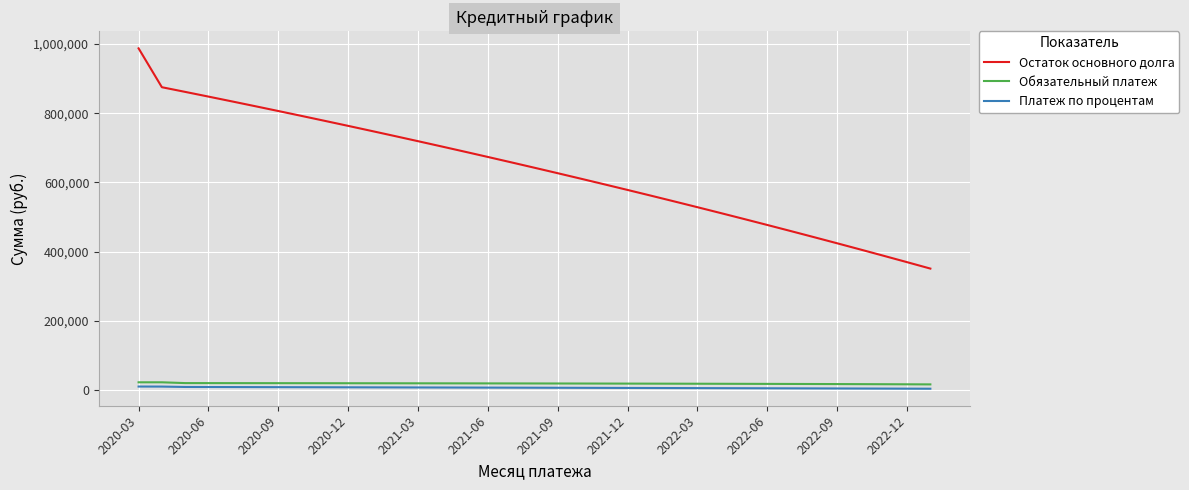

What is the greatest value displayed?

987755.6